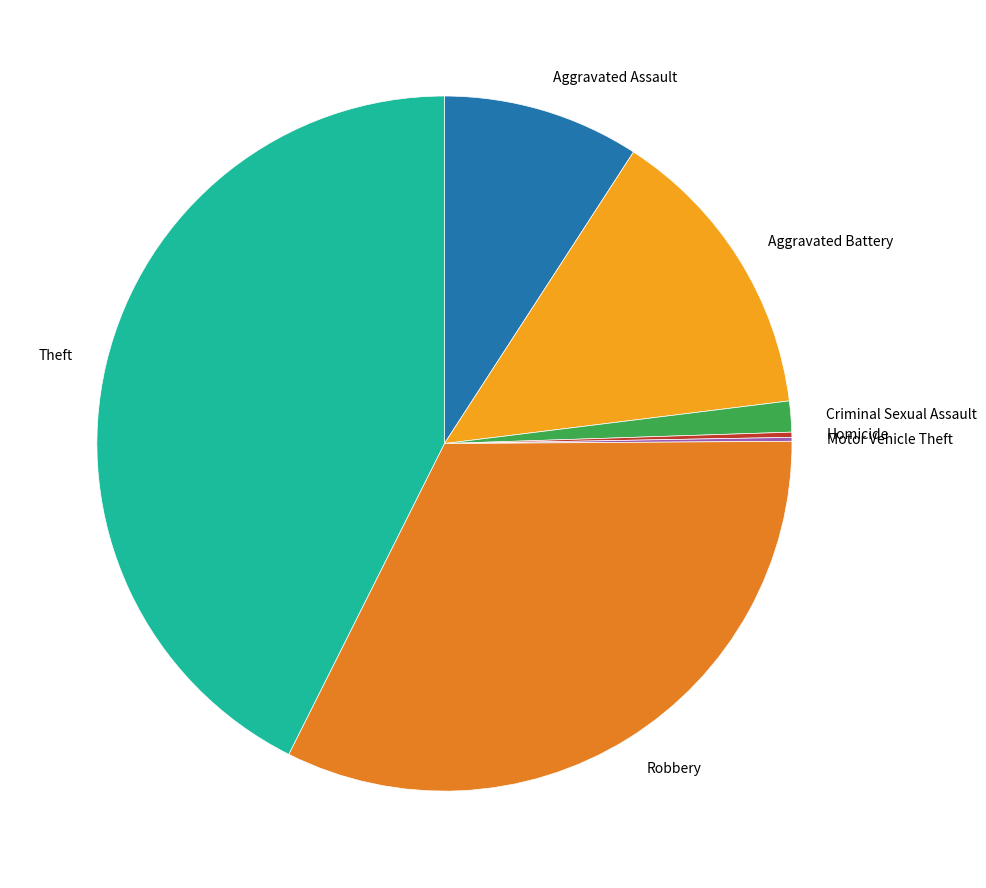

Does any single category account for the majority?

No